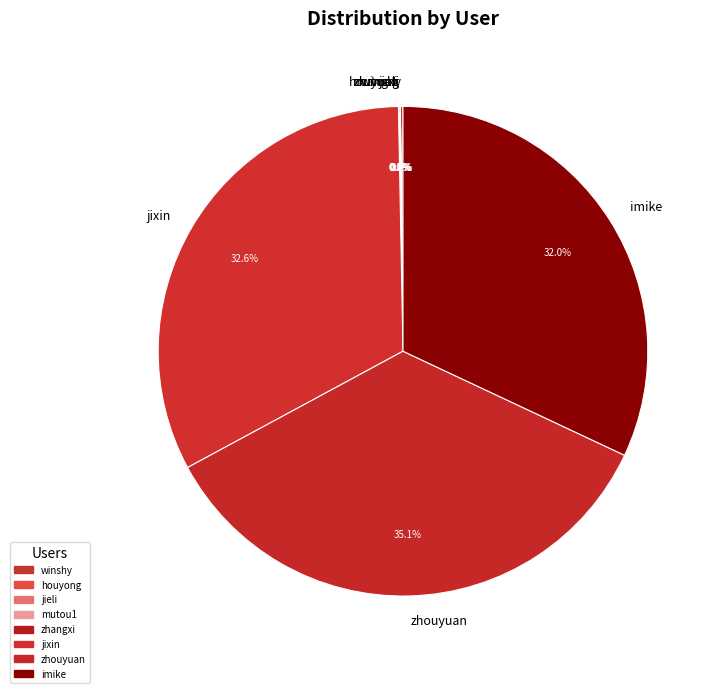

What is the largest slice in the pie chart?

zhouyuan